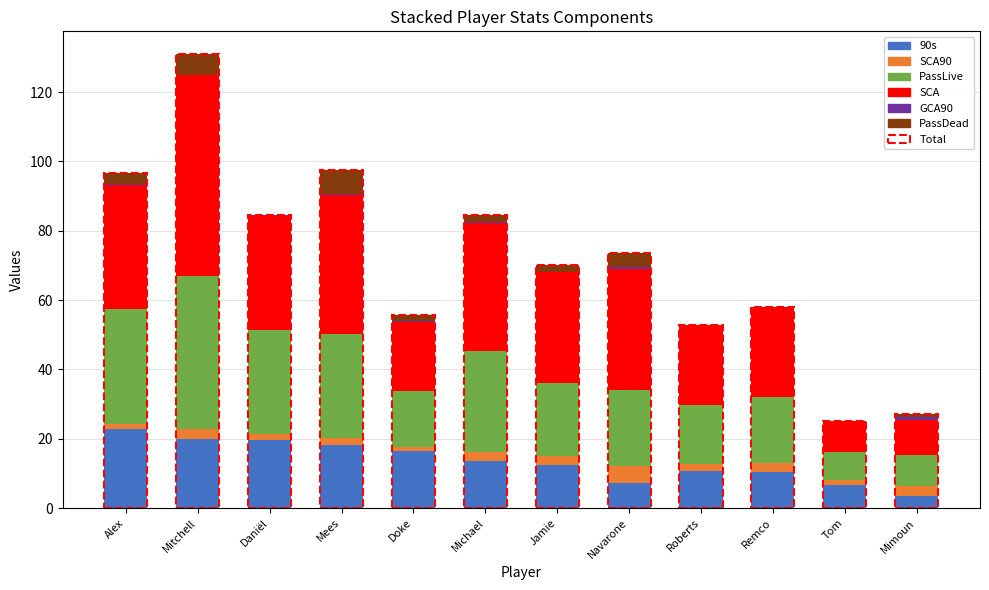

Read the SCA90 value at Doke.

1.2